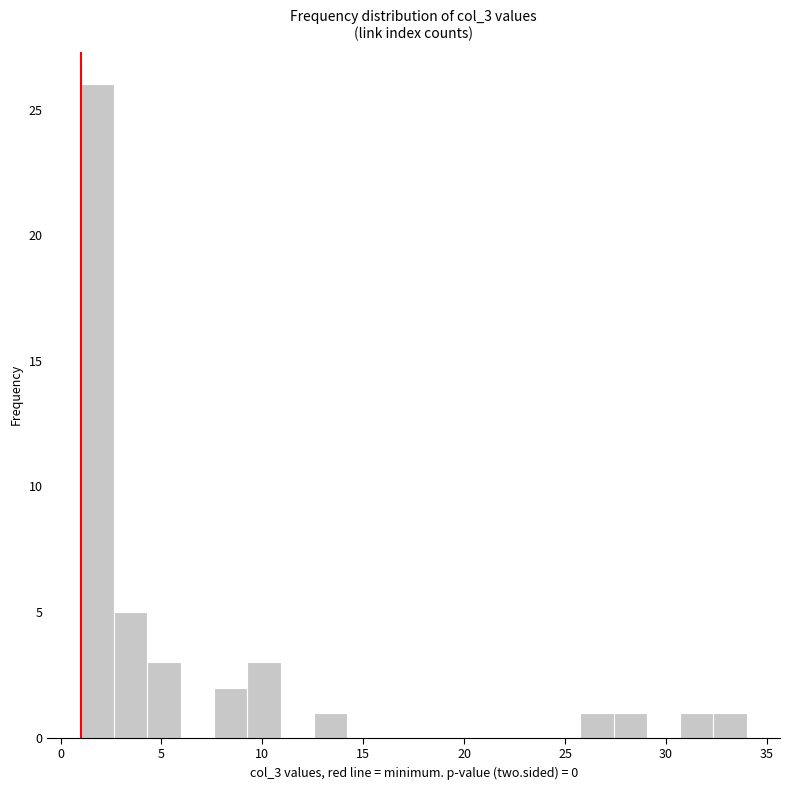

Around what value on the x-axis is the tallest bar? Give the approximate position of its centre, as read against the axis.

2.0